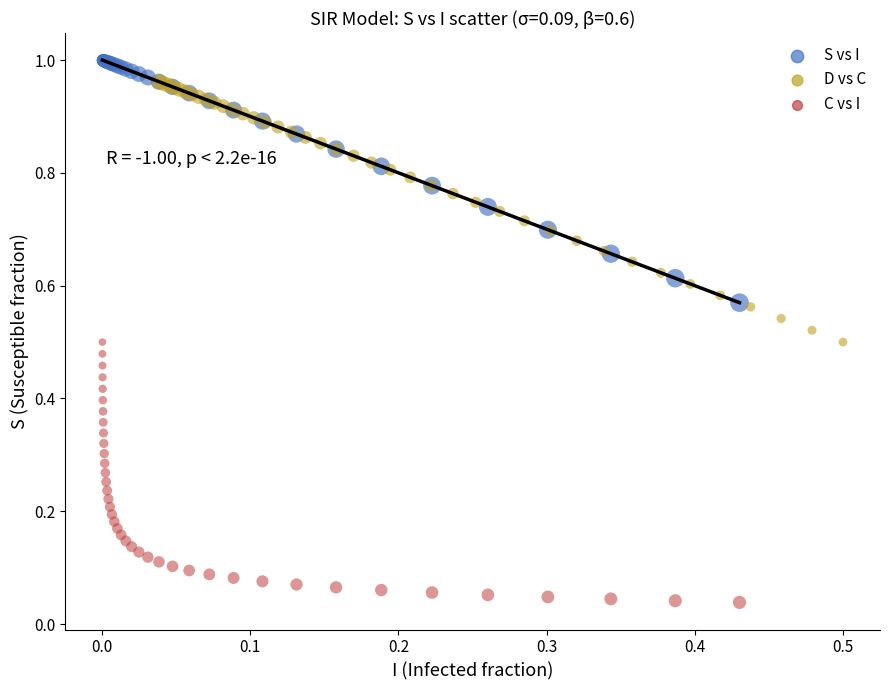

What are all the series names shown in the legend?

S vs I, D vs C, C vs I